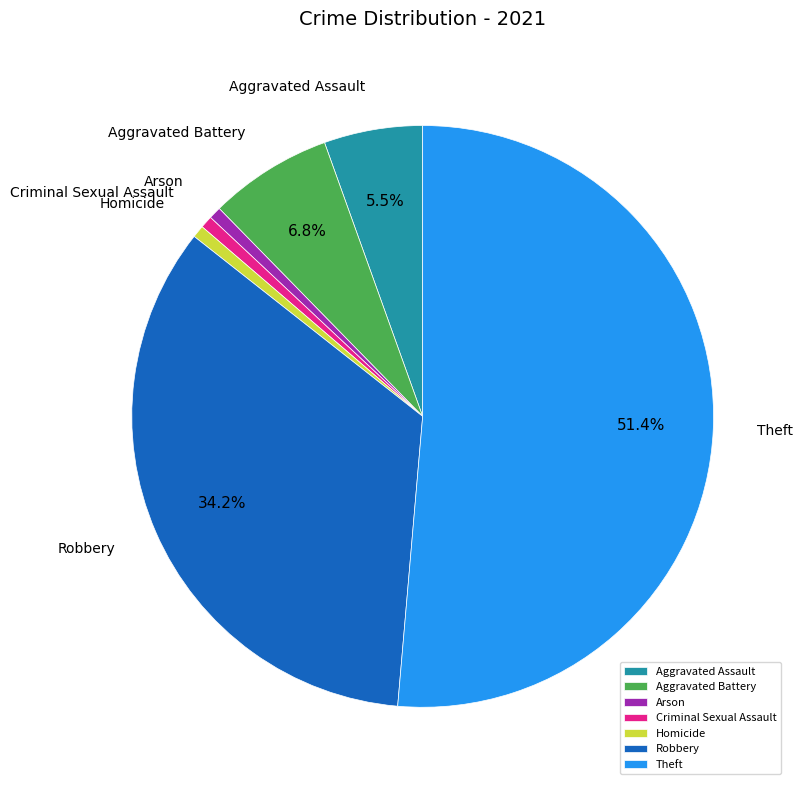

Which category accounts for the majority?

Theft